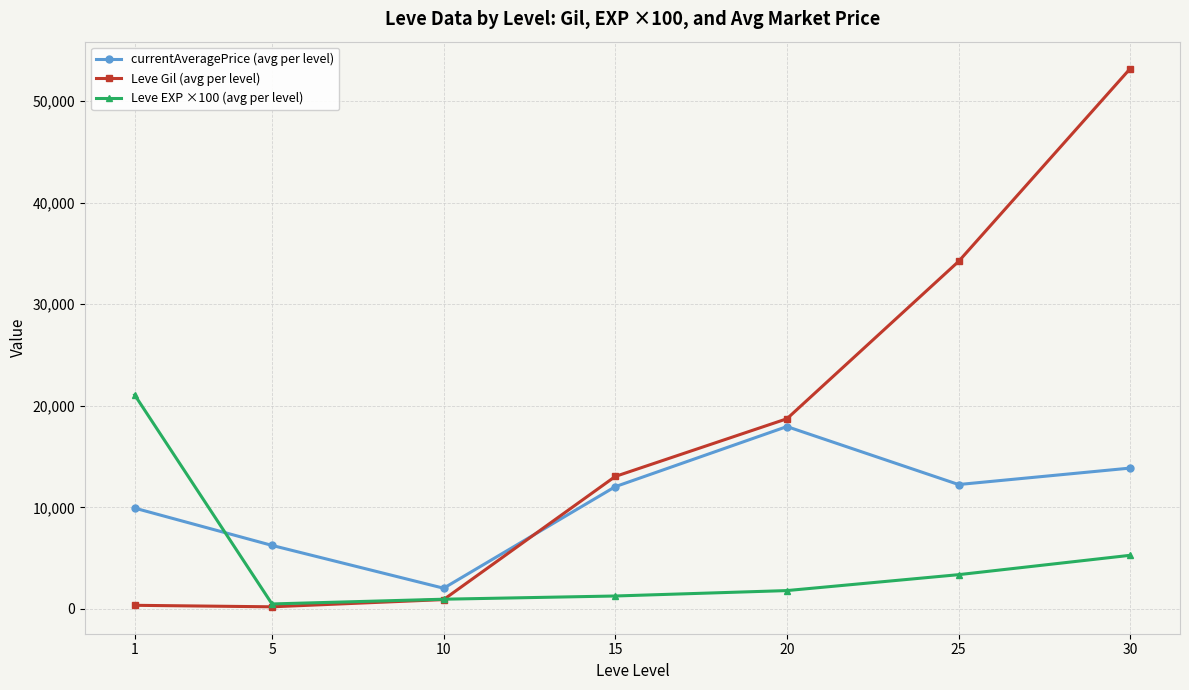

At which label is Leve EXP ×100 (avg per level) closest to 10774?

30